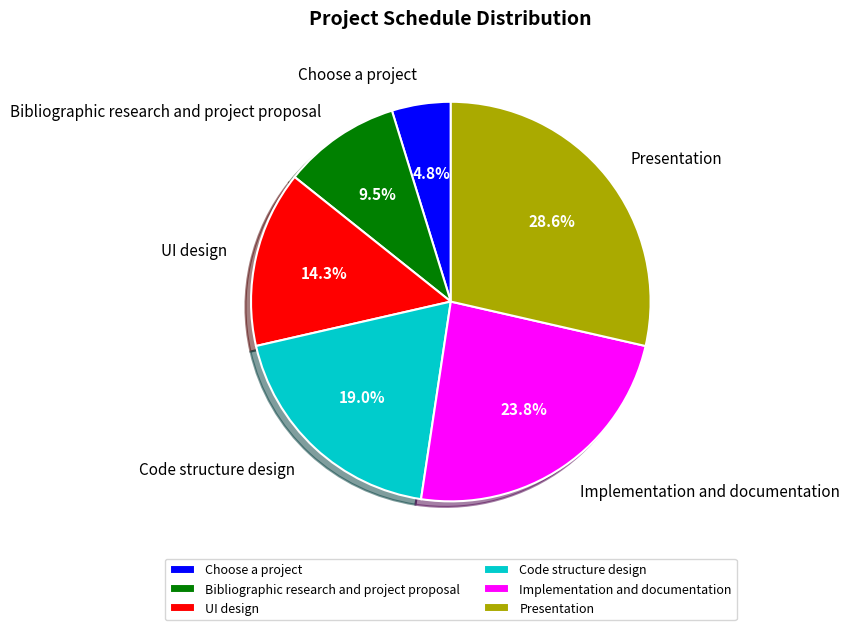

Which category has the smallest portion of the pie?

Choose a project